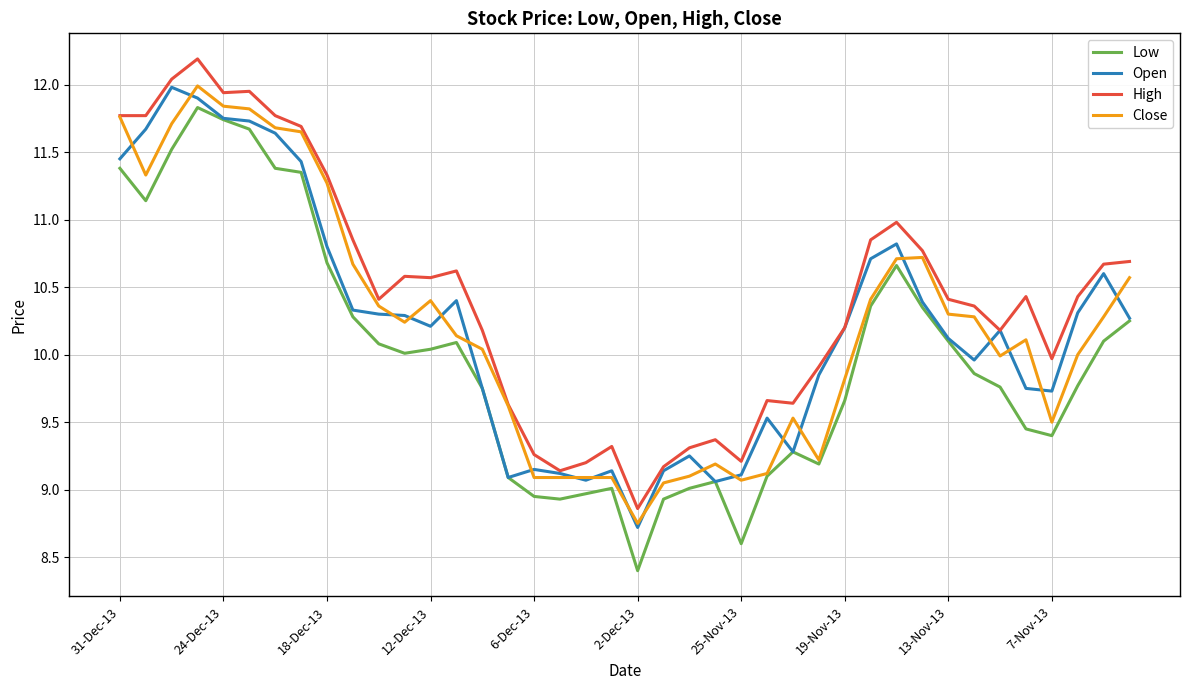

What is the greatest value displayed?

12.2